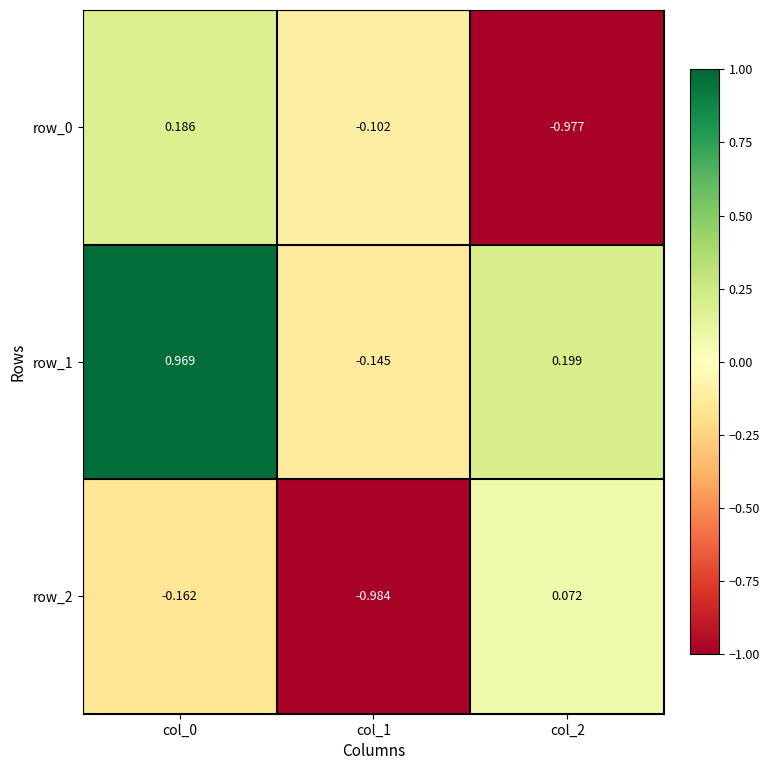

How many data points in row_1 are above 0?

2